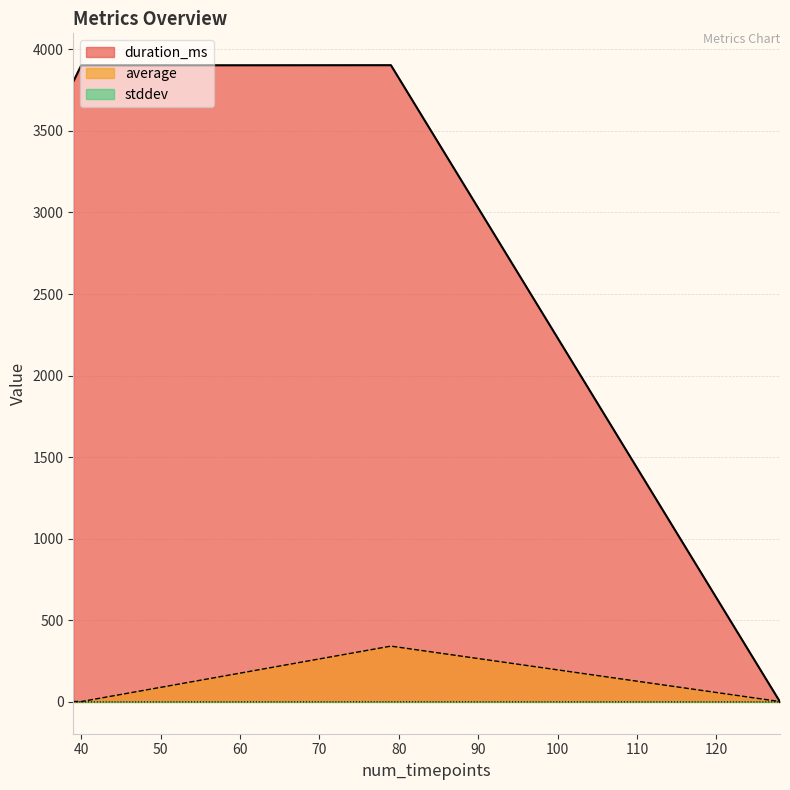

What is the total value across all series at 39?

3804.5